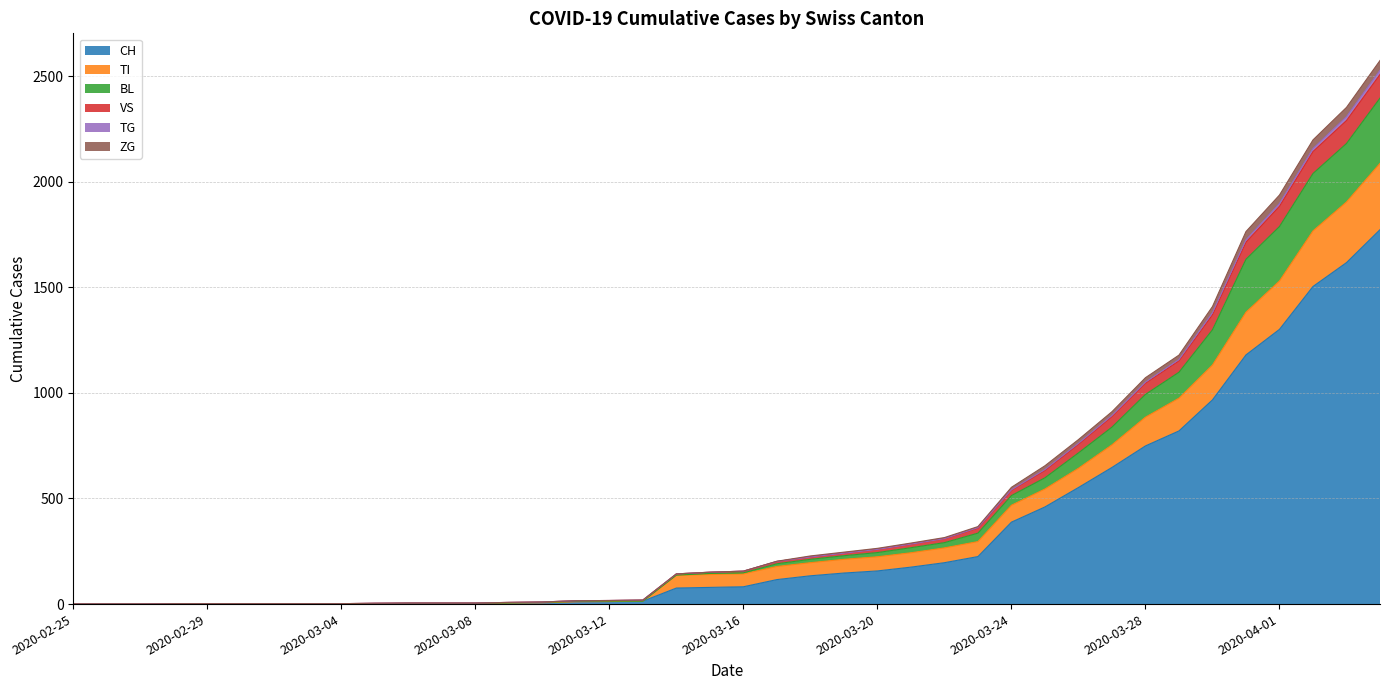

The value of CH at 2020-04-03 is 1027. True or false?

False